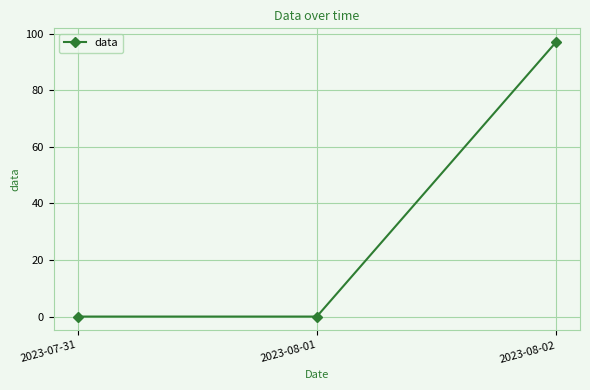

What is the value of the 3rd point from the left?

97